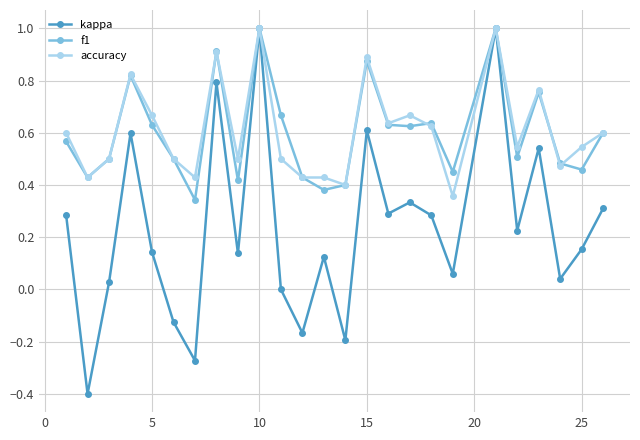

In kappa, how many points are higher than both neighbors (excluding endpoints)?

8